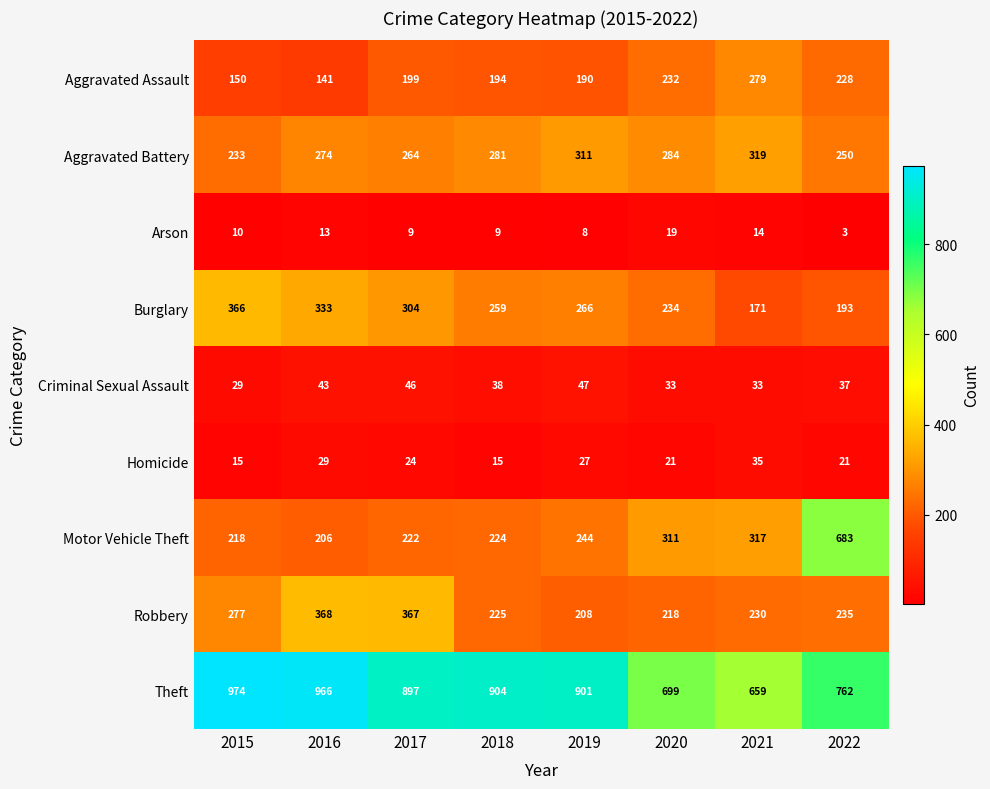

The value of Burglary at 2015 is 366. True or false?

True